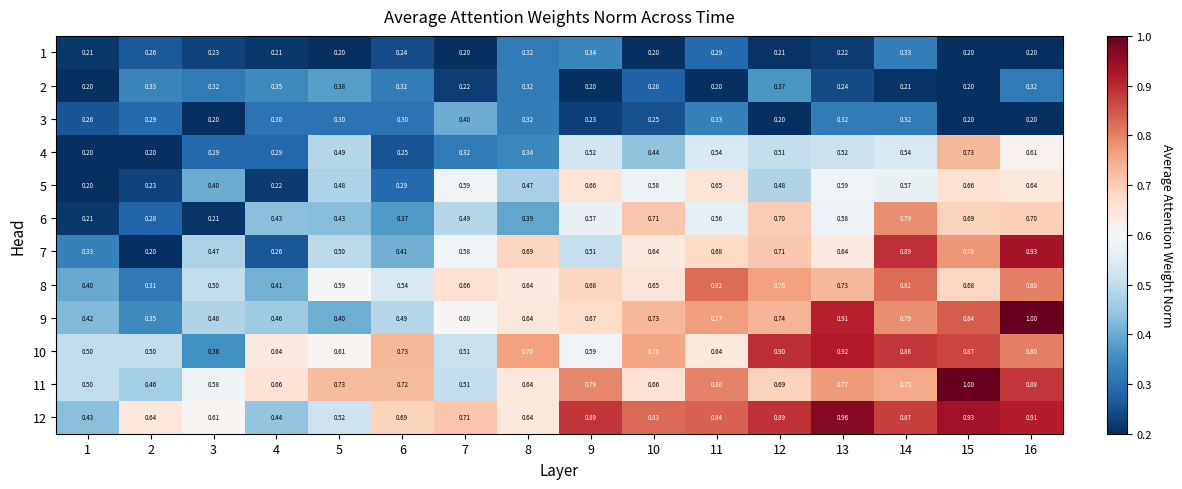

At which category is the sum across all series the highest?

16